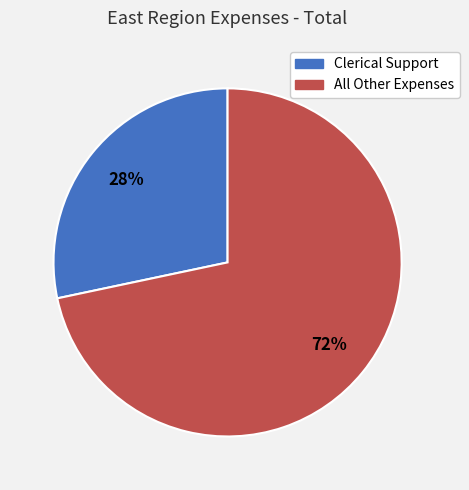

Is there a majority slice in this chart?

Yes